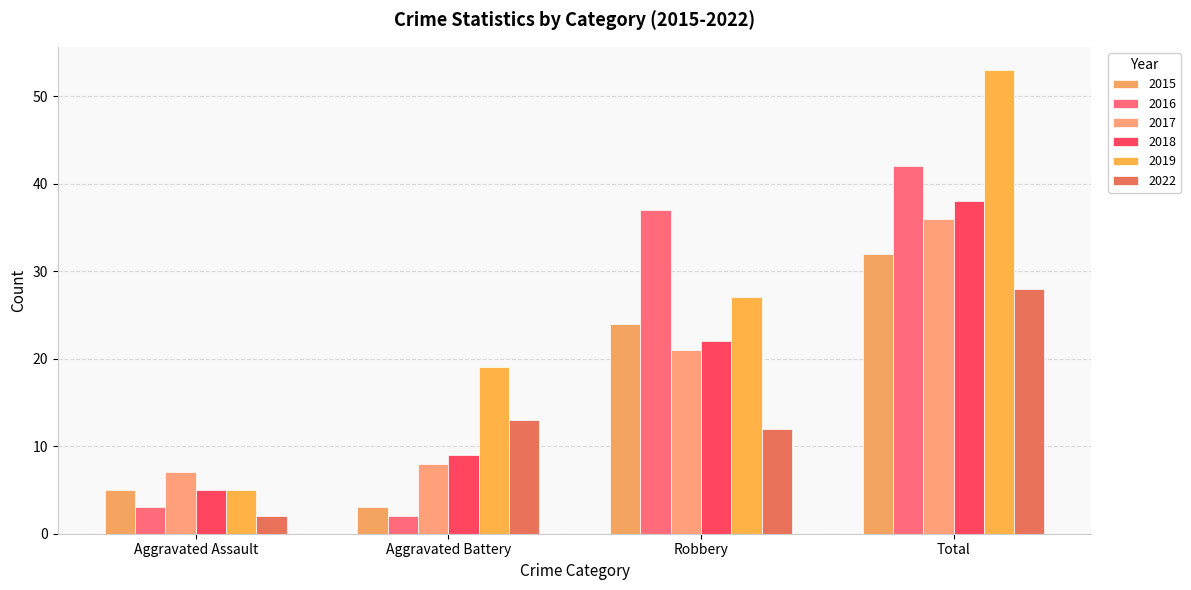

What is the difference between the 2017 values at Total and Aggravated Assault?

29